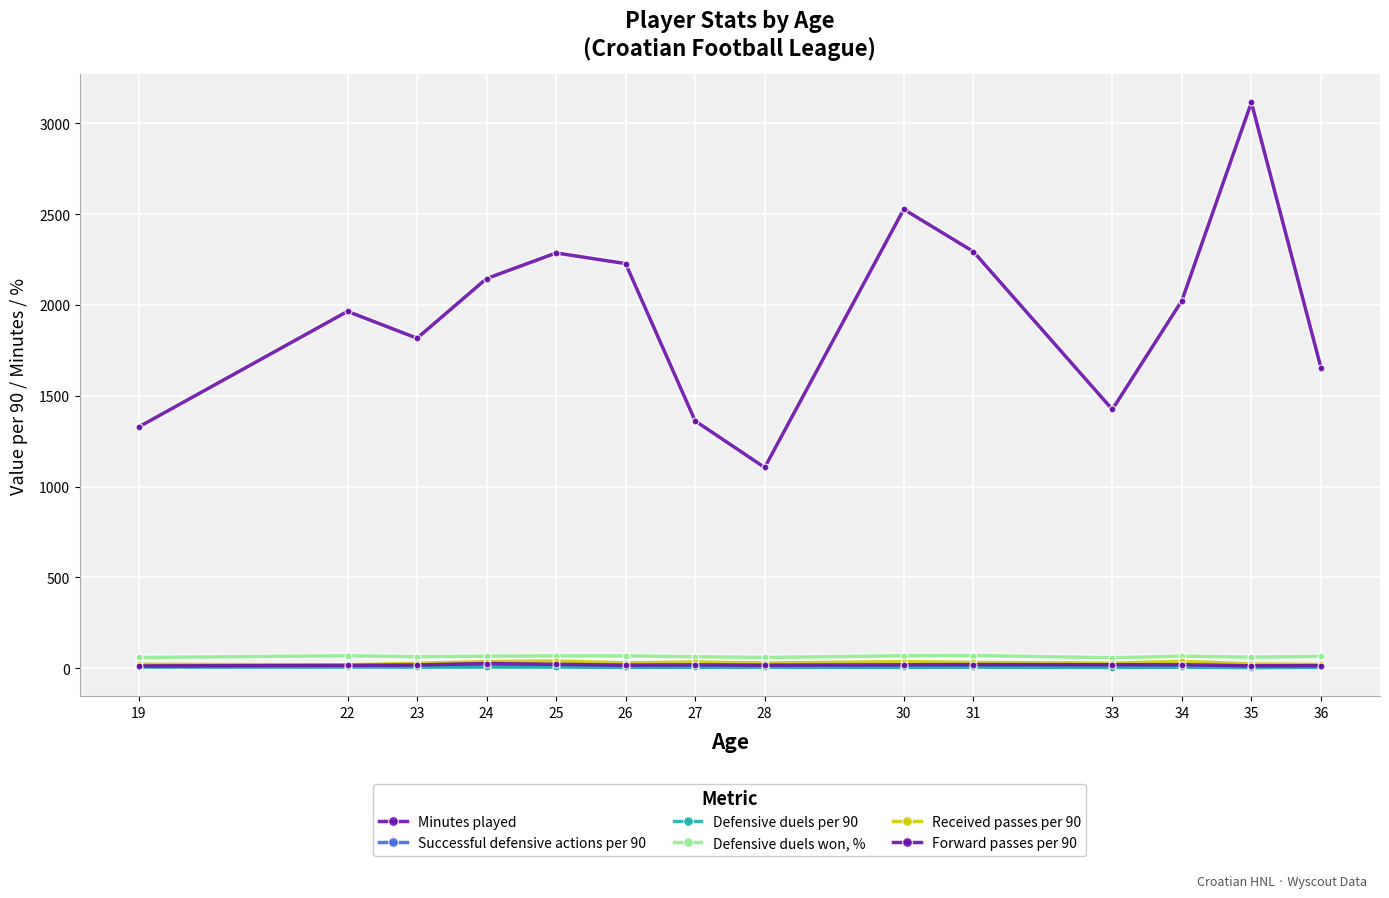

What is the spread (max minus min) of values at 33?

1420.8